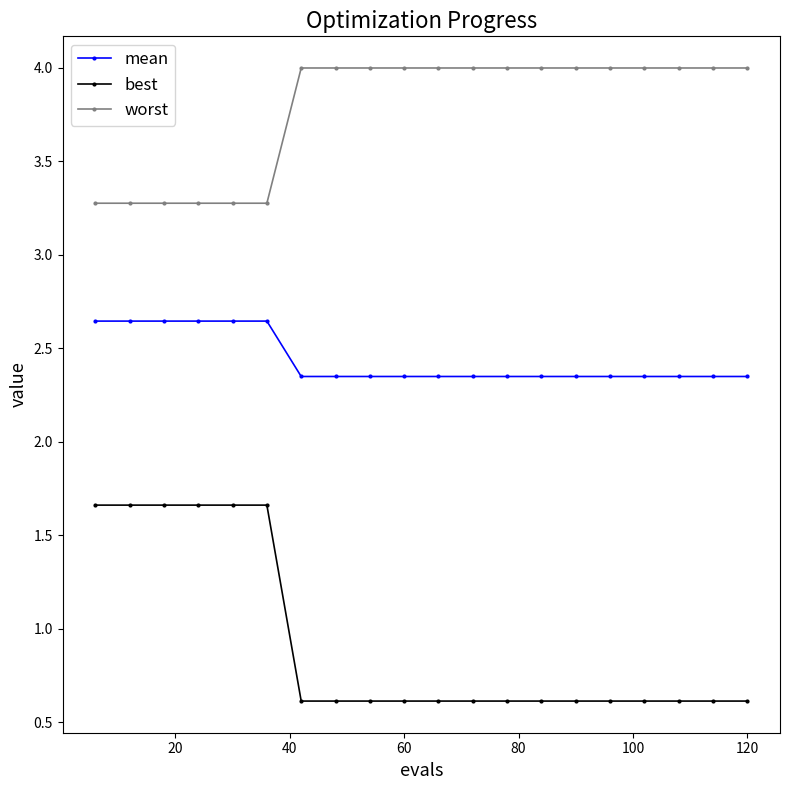

What is the average value of the mean series?

2.4